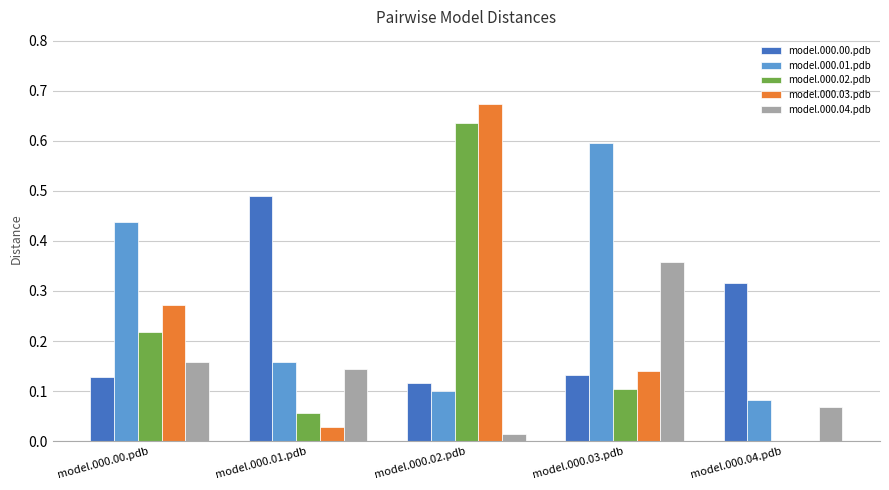

True or false: model.000.02.pdb has a value of 0.1 at model.000.00.pdb.

False